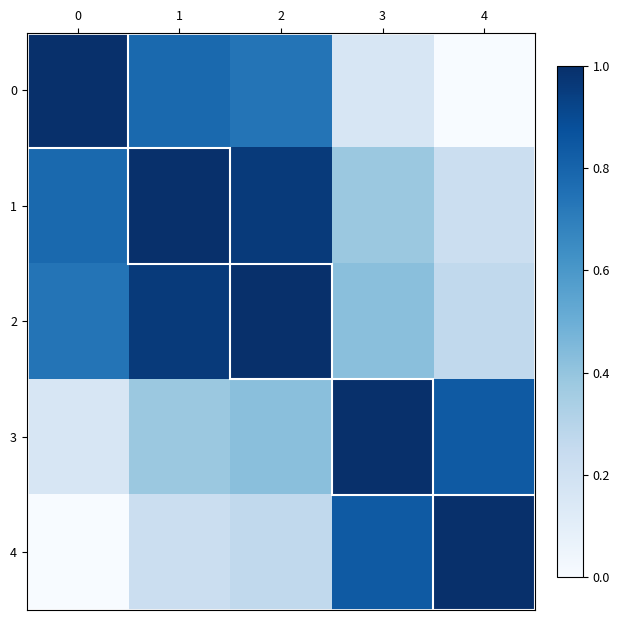

Reading left to right, transcribe all the data shown in this chart.

0: 0=1.0	1=0.8	2=0.7	3=0.2	4=0.0
1: 0=0.8	1=1.0	2=1.0	3=0.4	4=0.2
2: 0=0.7	1=1.0	2=1.0	3=0.4	4=0.3
3: 0=0.2	1=0.4	2=0.4	3=1.0	4=0.8
4: 0=0.0	1=0.2	2=0.3	3=0.8	4=1.0